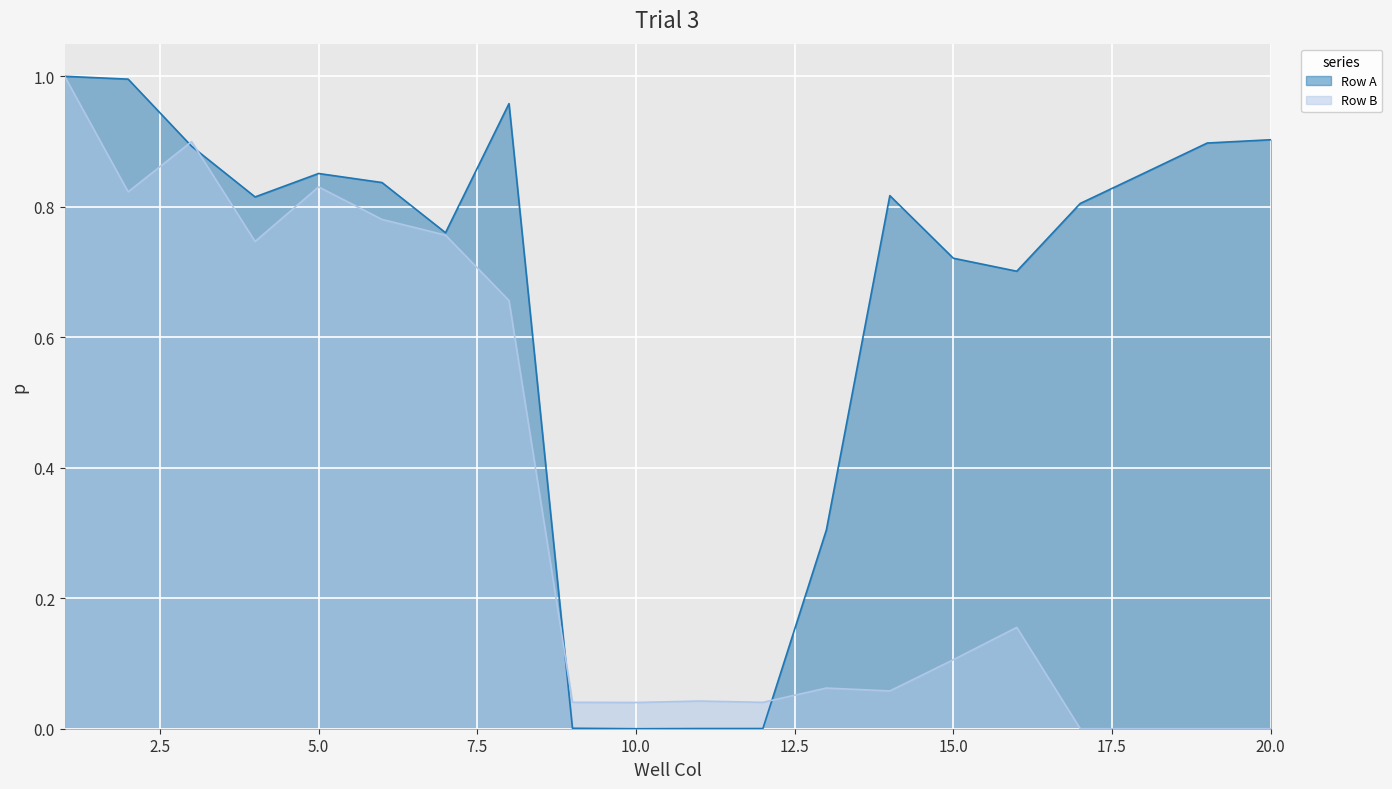

How many interior local valleys does the Row B series have?

5